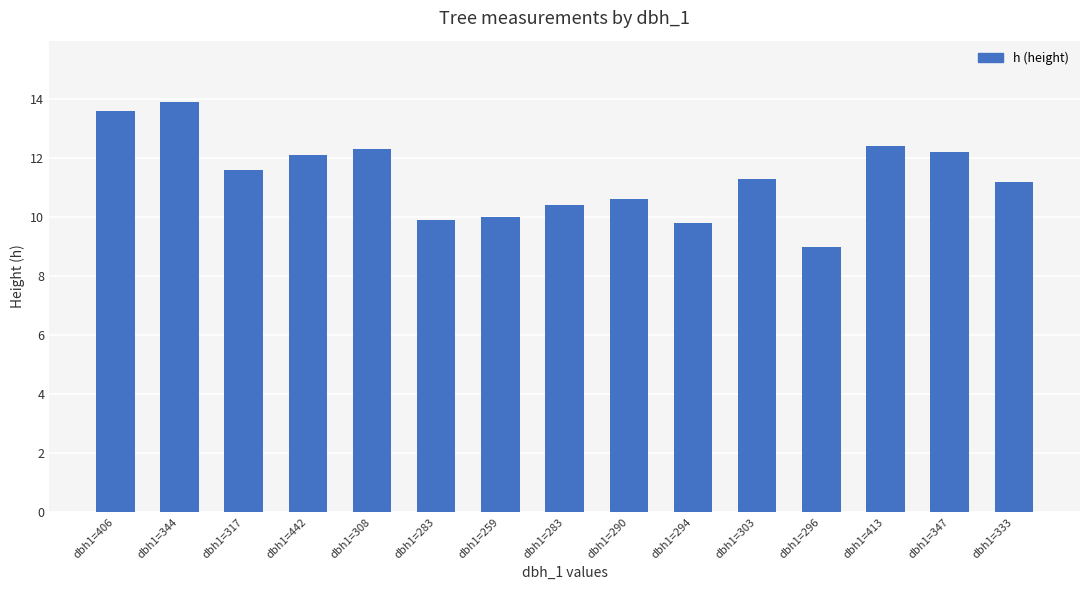

How many categories are shown in the chart?

15